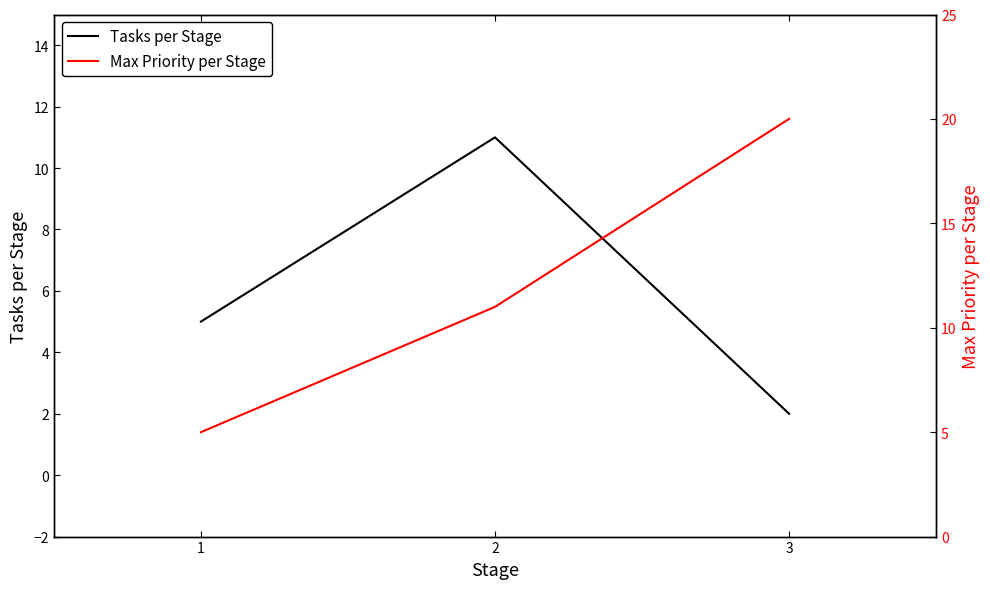

The value of Max Priority per Stage at 3 is 20. True or false?

True